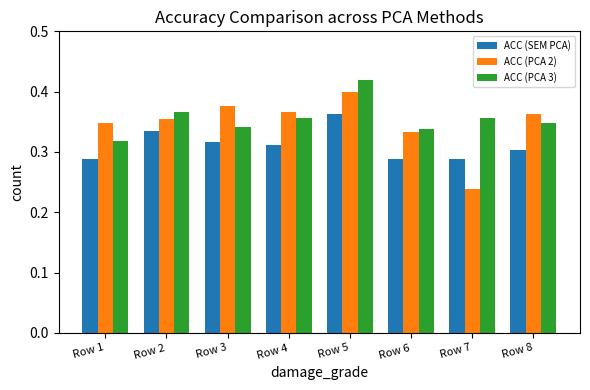

Count the number of data series in this chart.

3